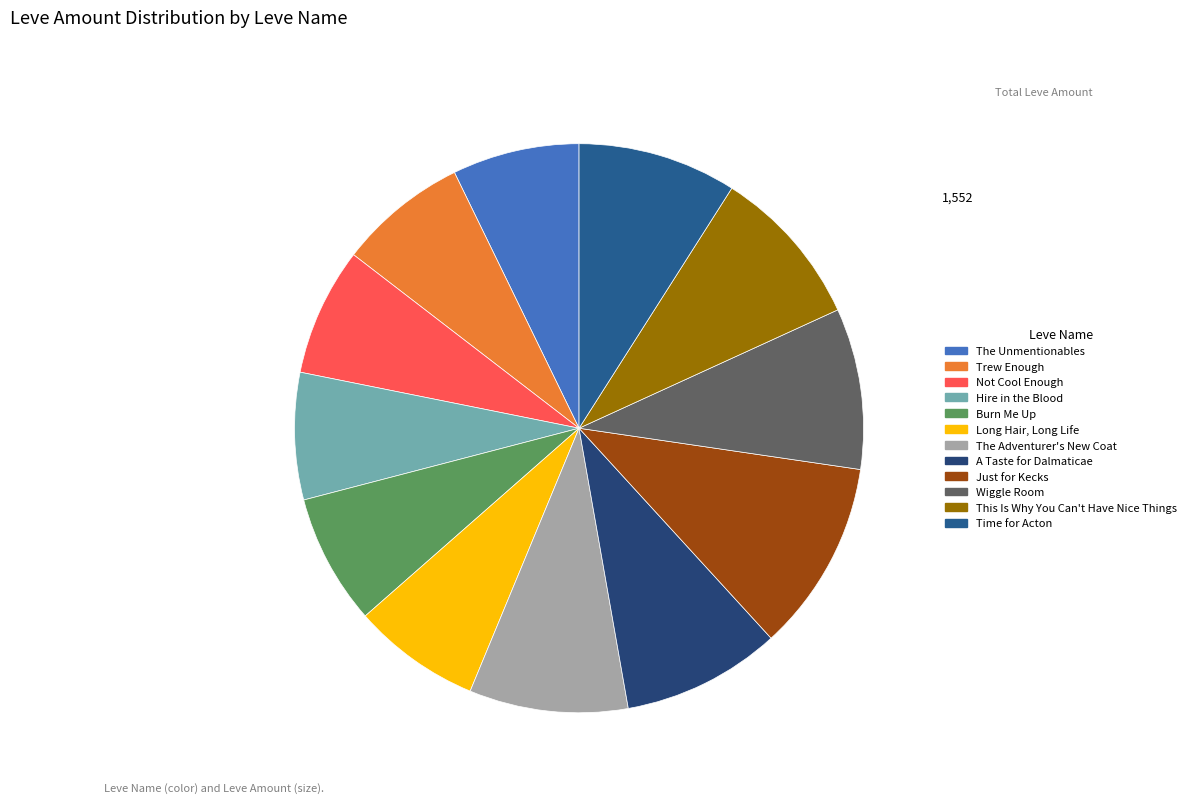

What percentage is NOT represented by Burn Me Up?

92.6%